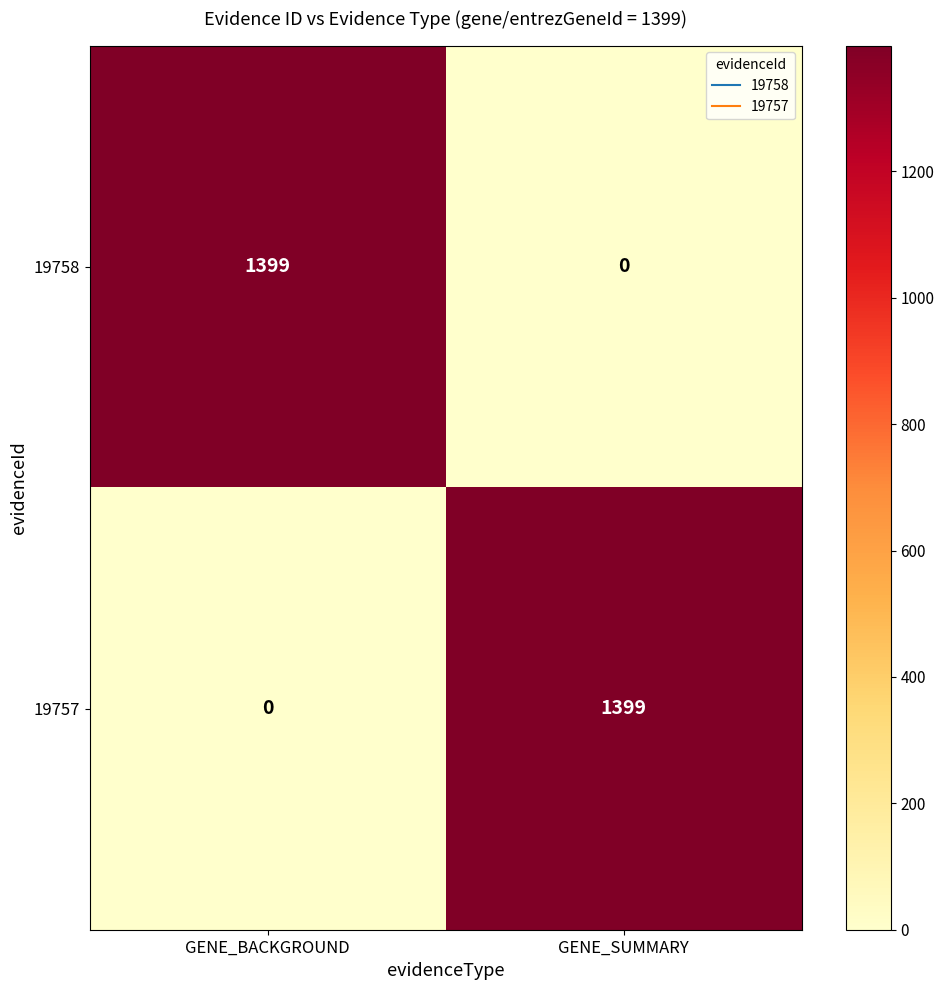

Reading left to right, transcribe all the data shown in this chart.

19758: 1399	0
19757: 0	1399